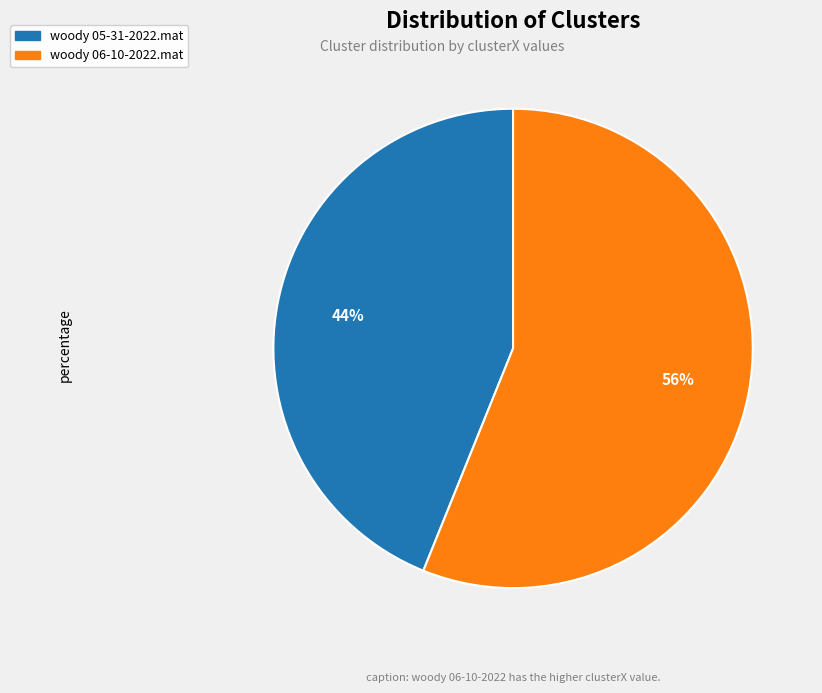

Rank the categories by value from highest to lowest.

woody 06-10-2022.mat, woody 05-31-2022.mat